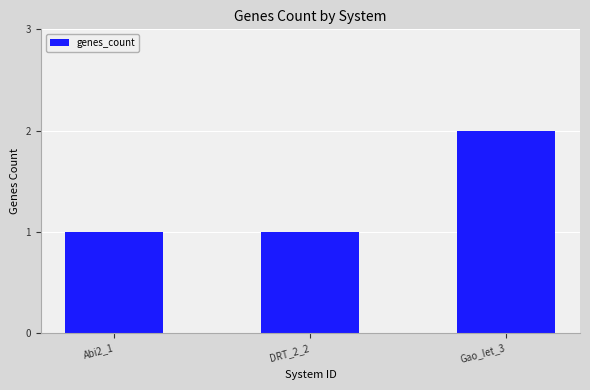

Are the bars grouped side by side (vs. stacked)?

No